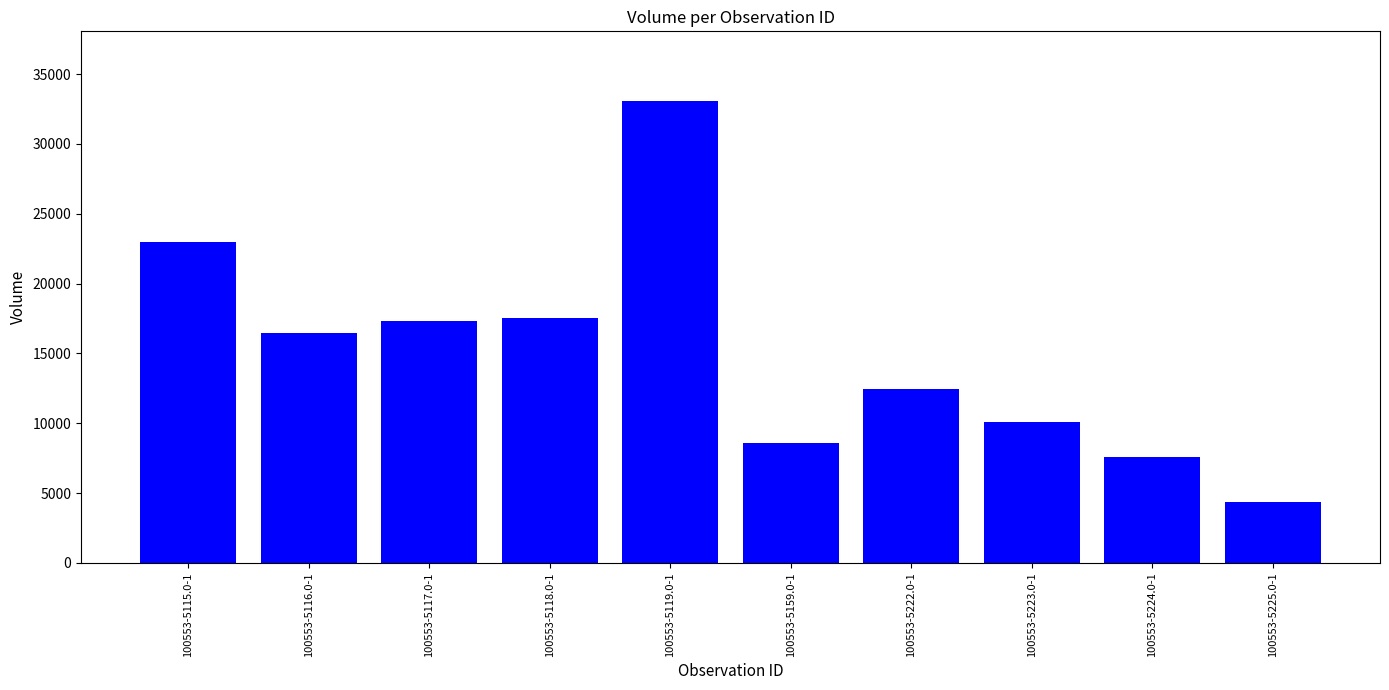

What is the difference between the maximum and minimum values?

28724